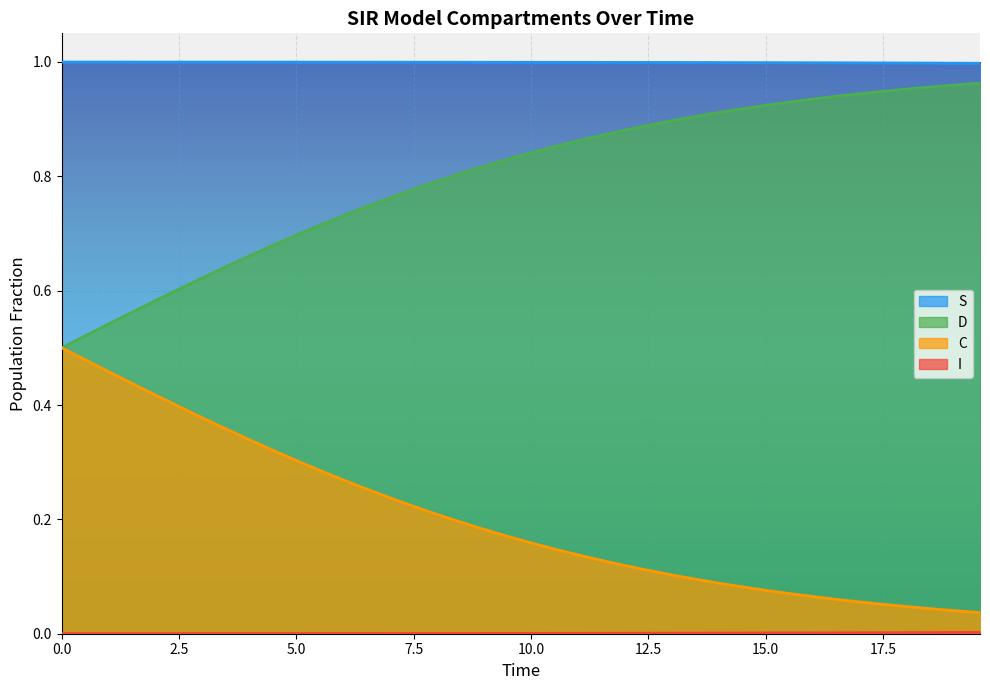

What position from the right is 12?

28